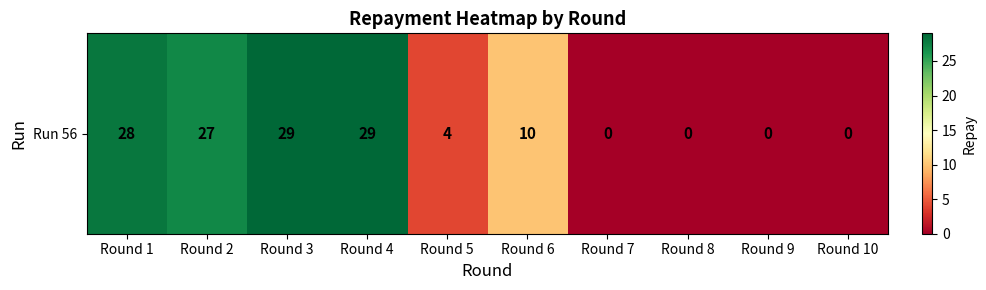

How many values exceed 10?

4